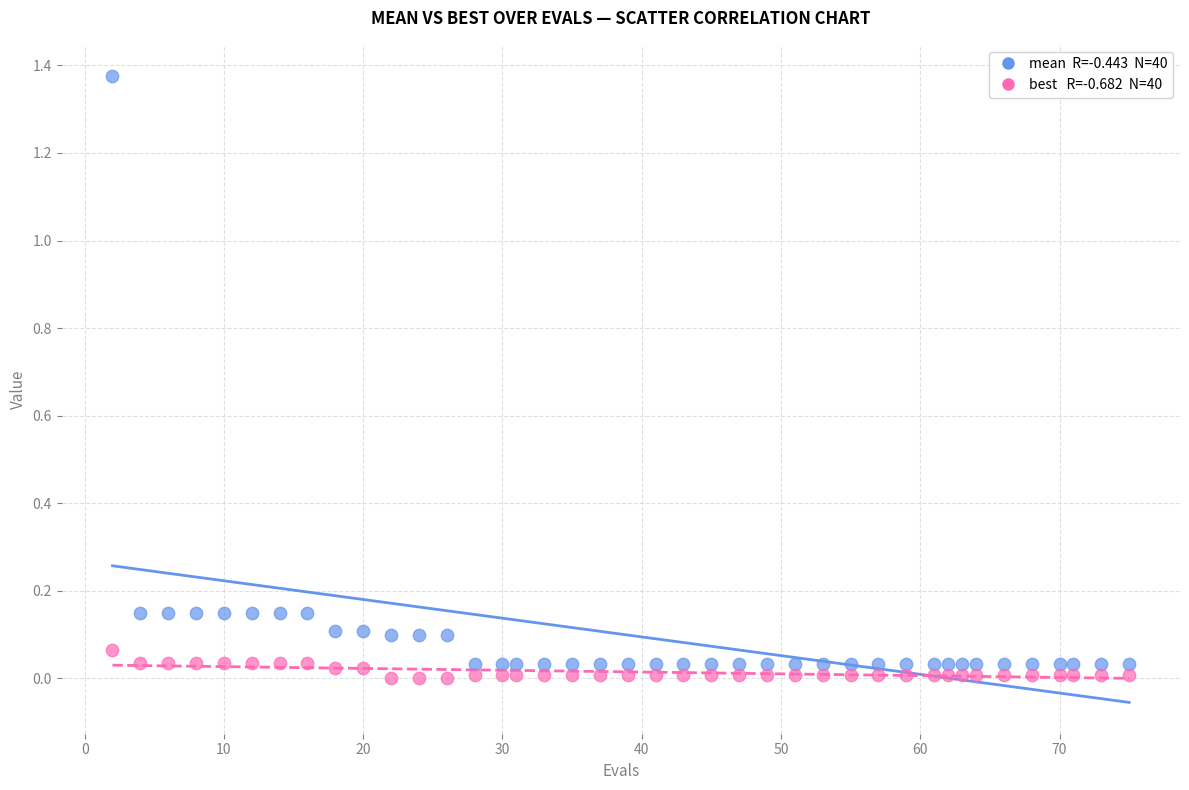

Across all data points, what is the range of X values (max minus min)?

73.0